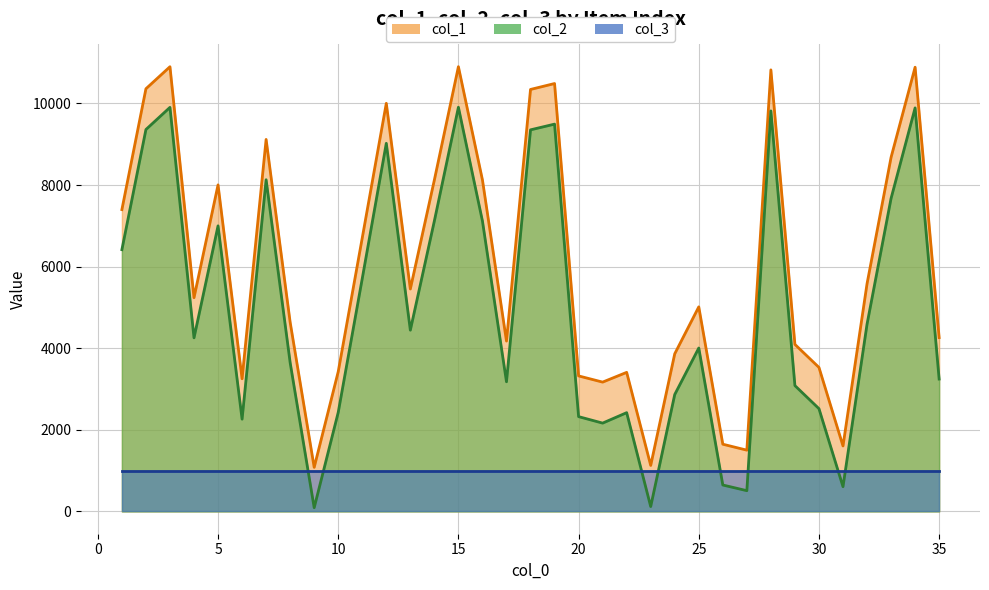

List the series in order of their overall mean, highest first.

col_1, col_2, col_3